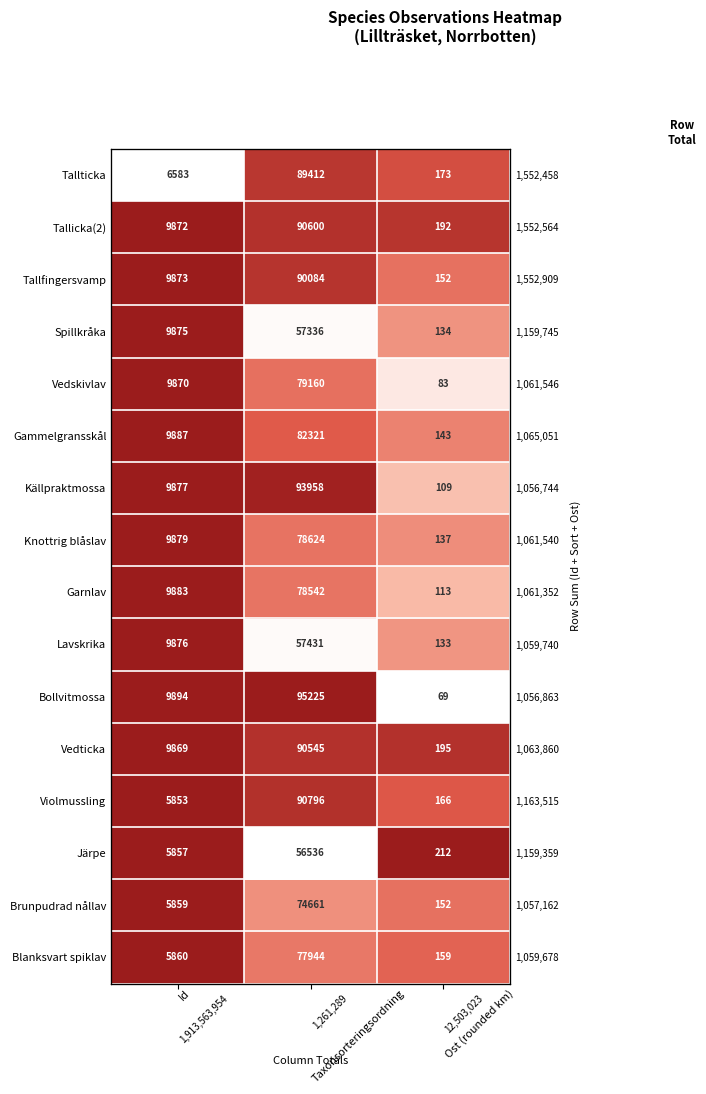

At which label does Violmussling reach its minimum?

Ost (rounded km)